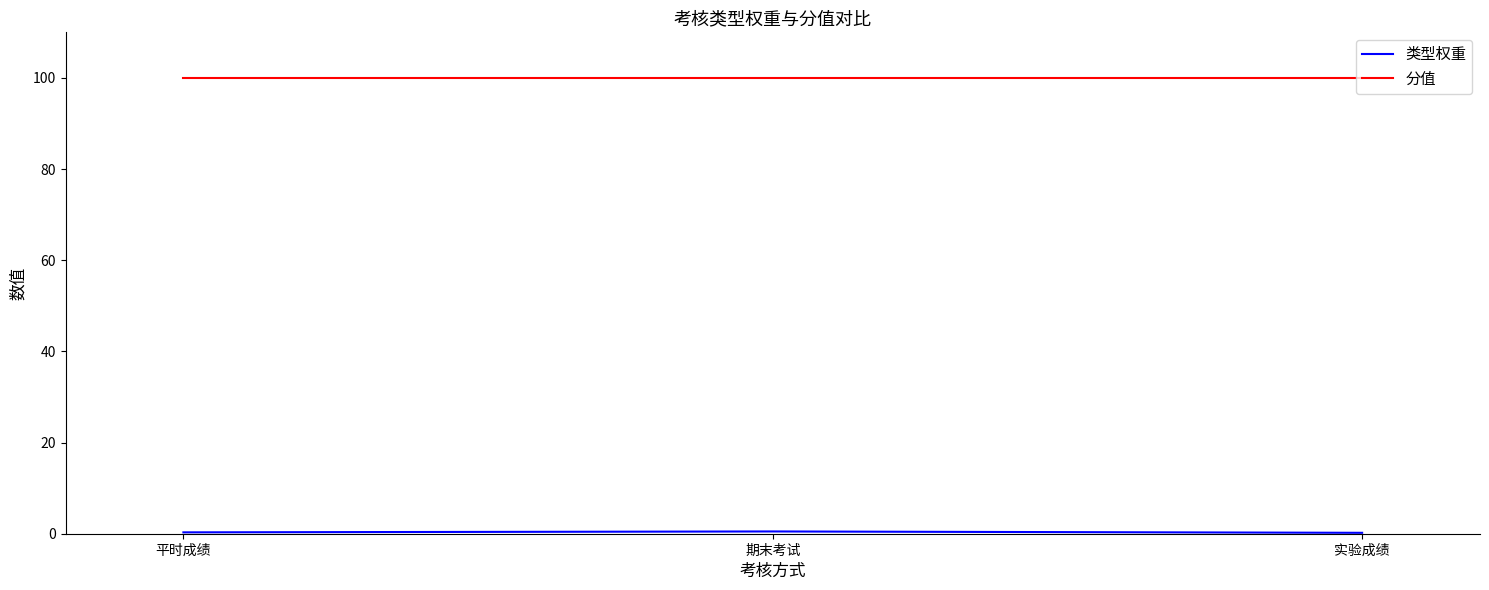

At how many categories does at least one series exceed 25?

3